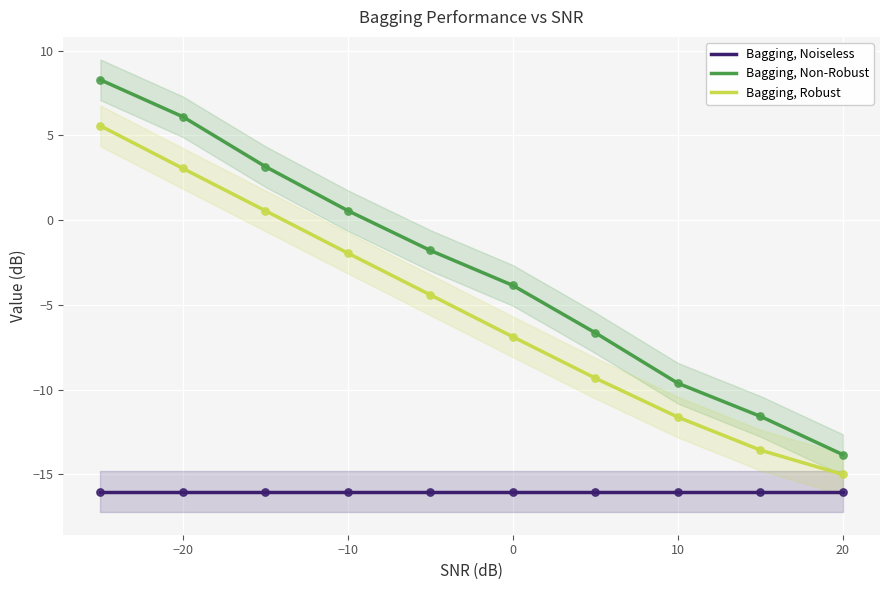

Which series has the widest spread of Y values?

Bagging, Non-Robust